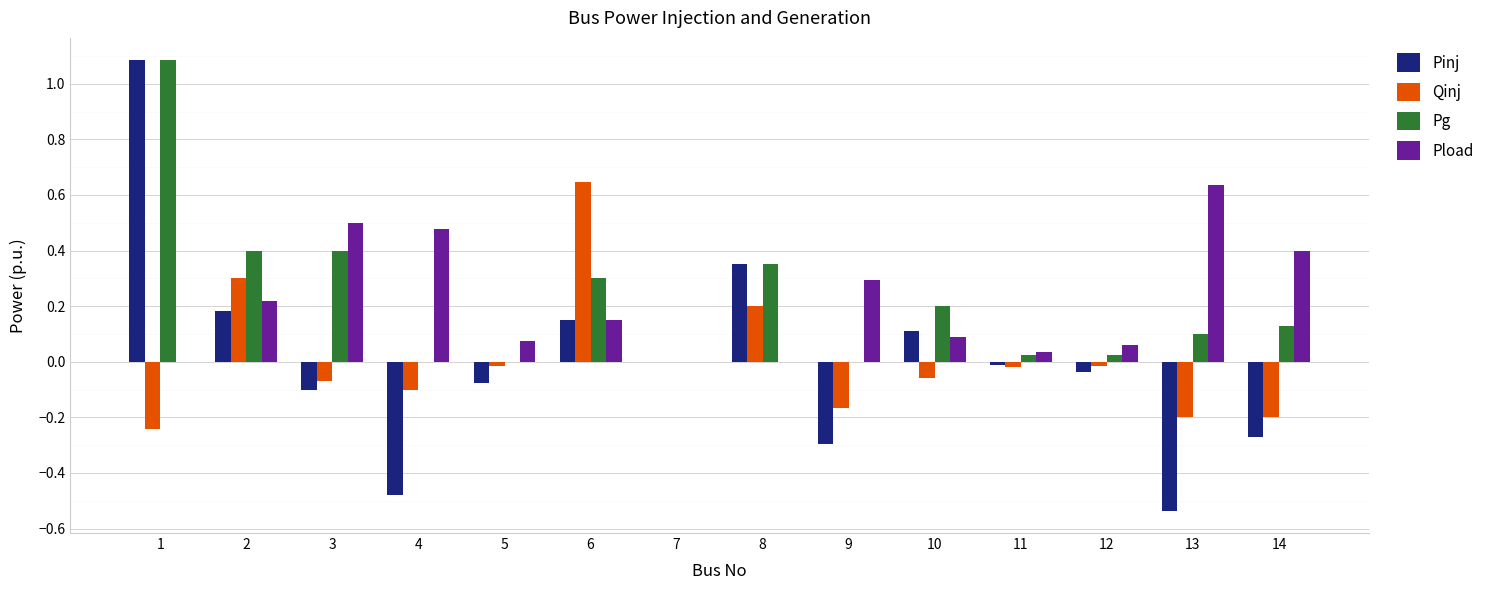

How many groups of bars are there?

14